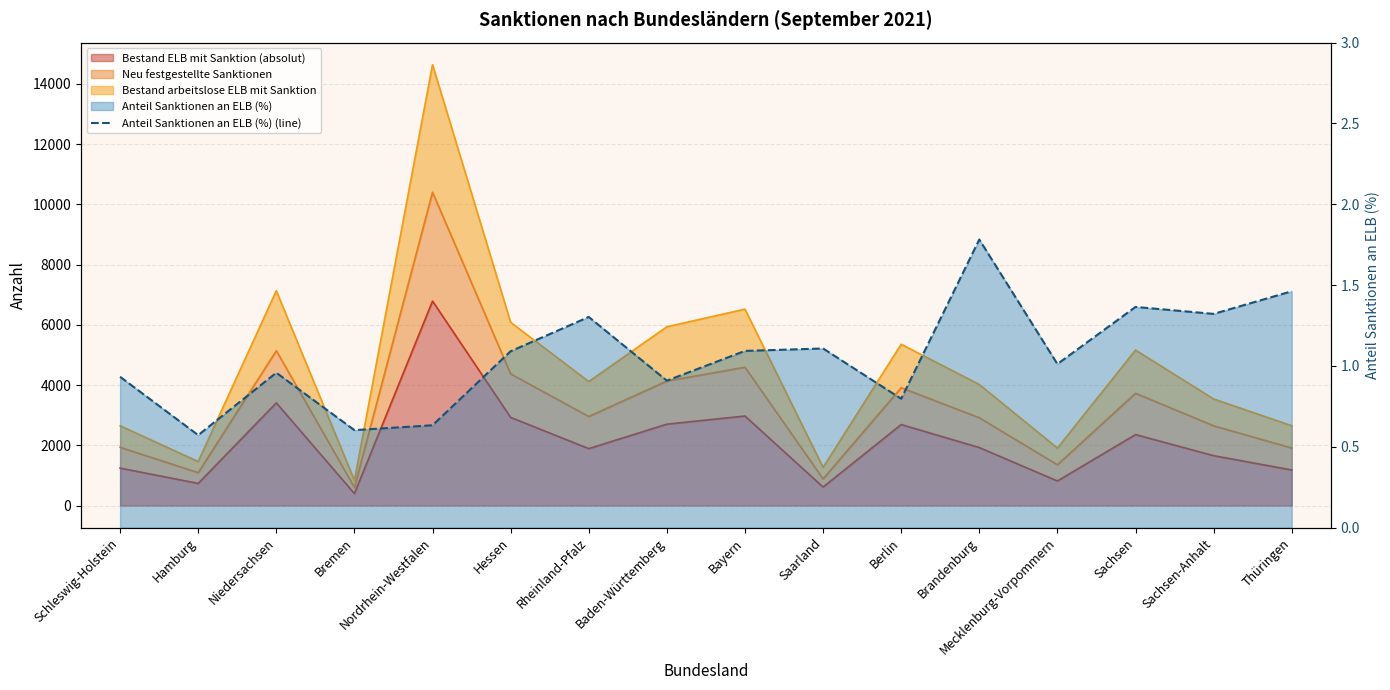

At which category does the chart reach its minimum across all series?

Hamburg